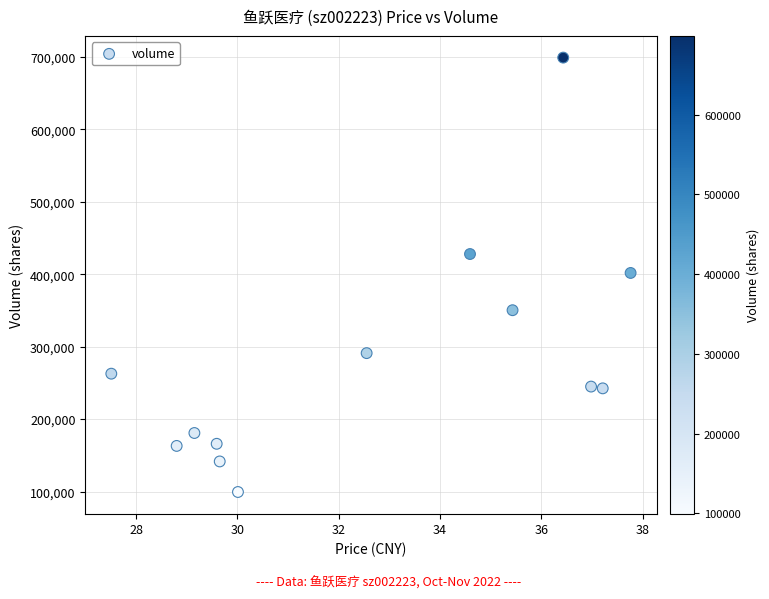

What is the range of Y values (max minus min)?

599546